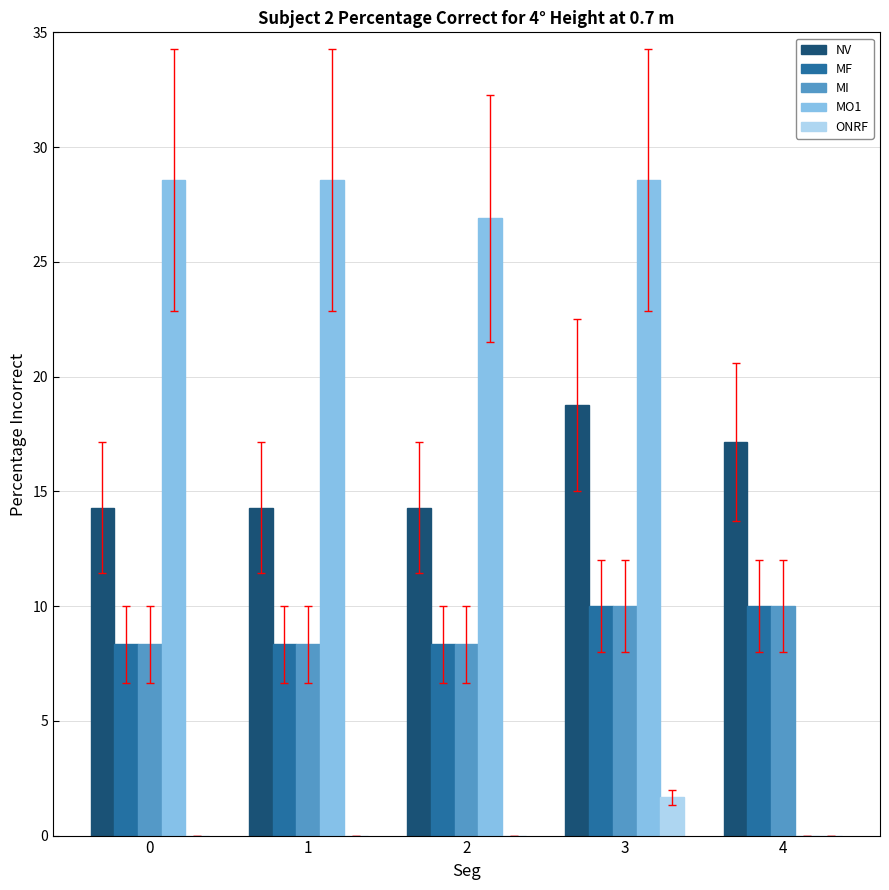

Which series changed the most between 0 and 3?

NV